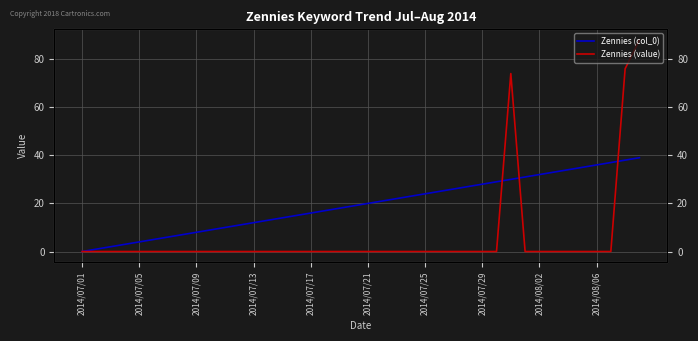

Does the chart have visible grid lines?

Yes